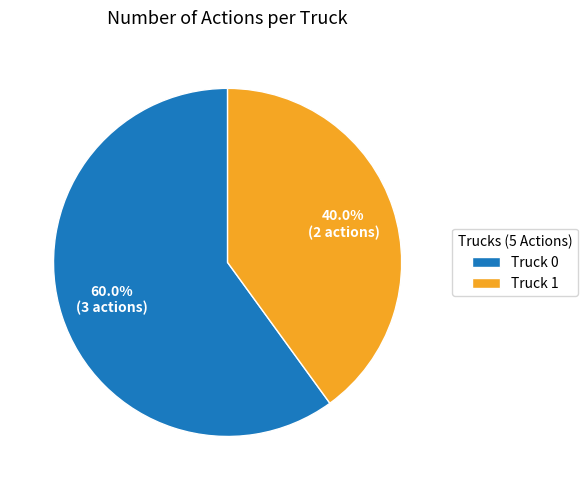

Approximately how many times larger is the value at Truck 0 compared to Truck 1?

1.5